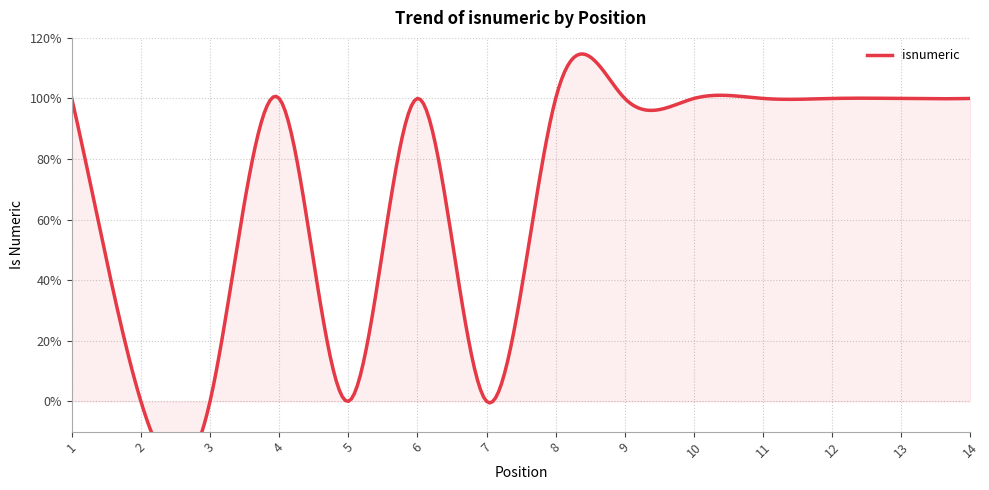

The chart shows a value of 2 at 6. True or false?

False